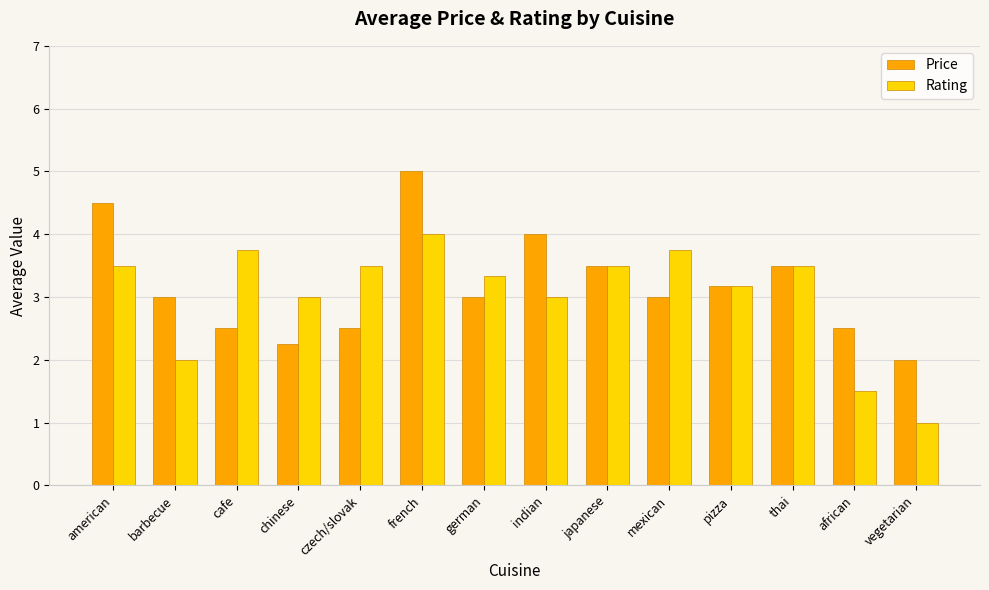

What is the approximate value of Price at japanese?

3.5